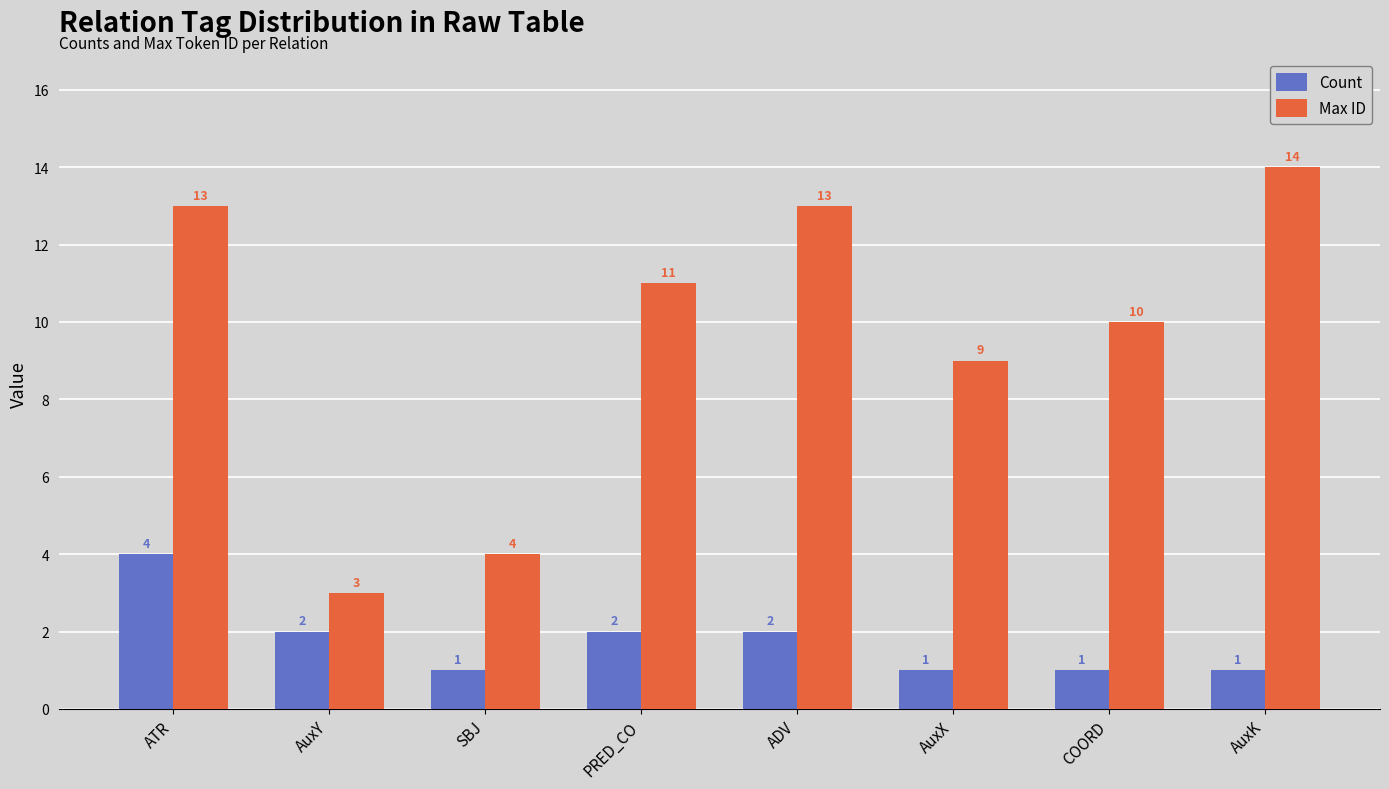

At which category is the sum across all series the highest?

ATR